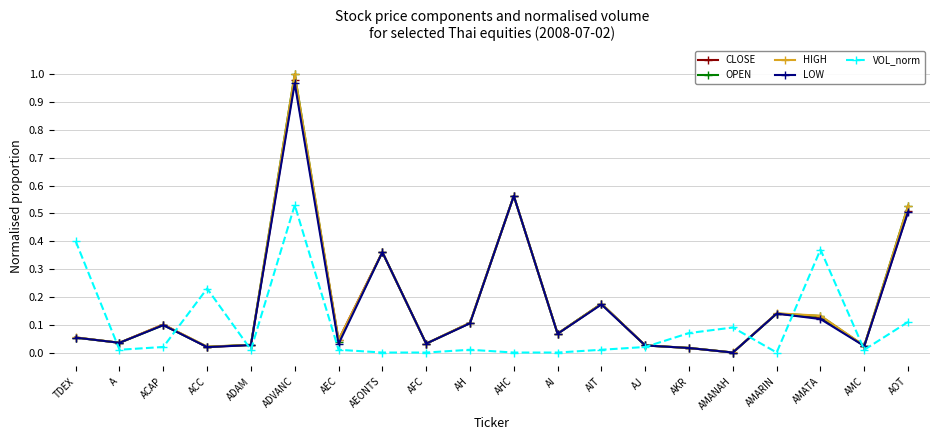

What is the label of the 17th point from the left?

AMARIN